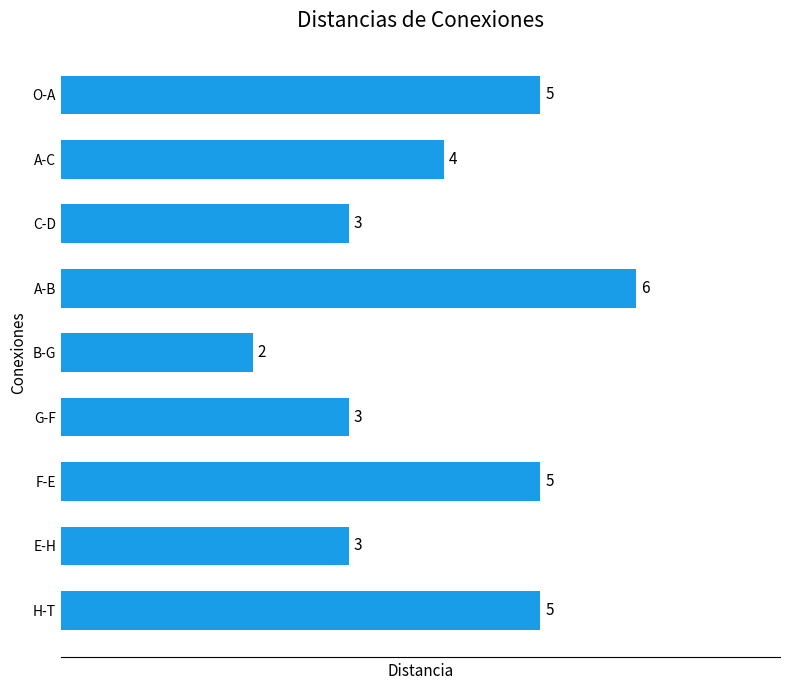

How many data points does each series have?

9